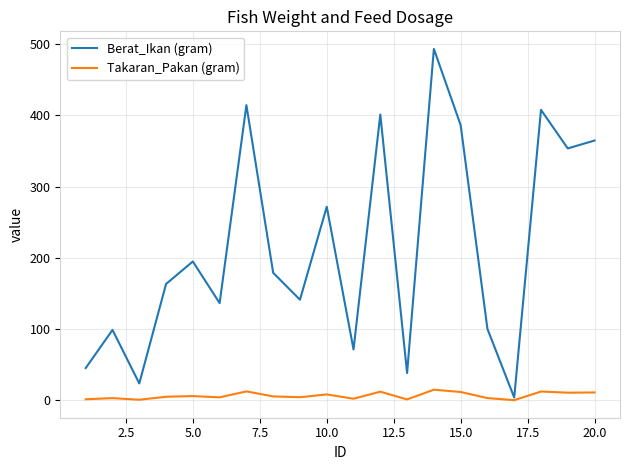

What is the sum of all Takaran_Pakan (gram) values?

128.7